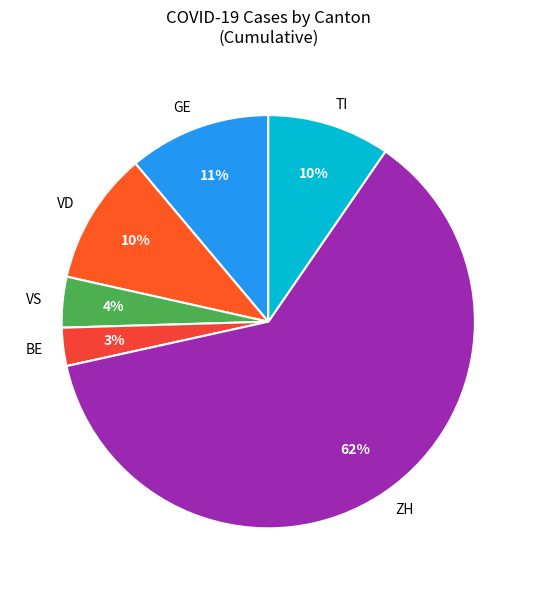

True or false: TI accounts for 3% of the total.

False